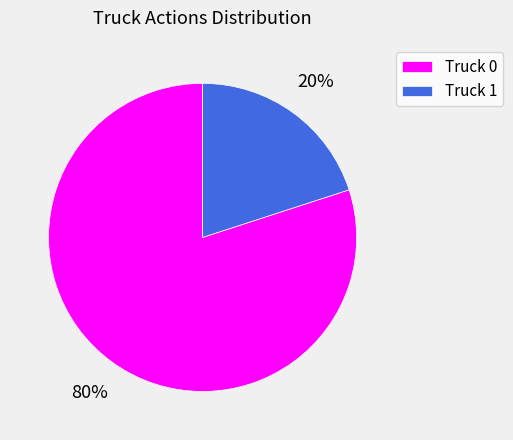

How many segments does this pie chart have?

2